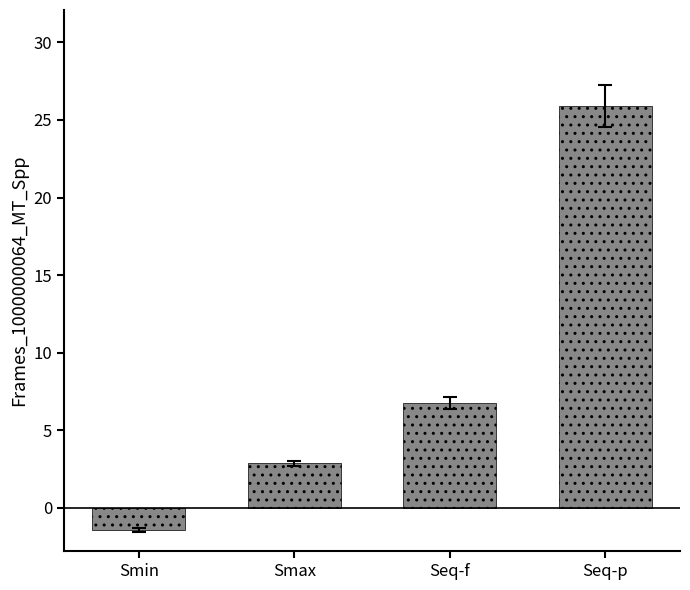

What is the sum of all values?

34.1